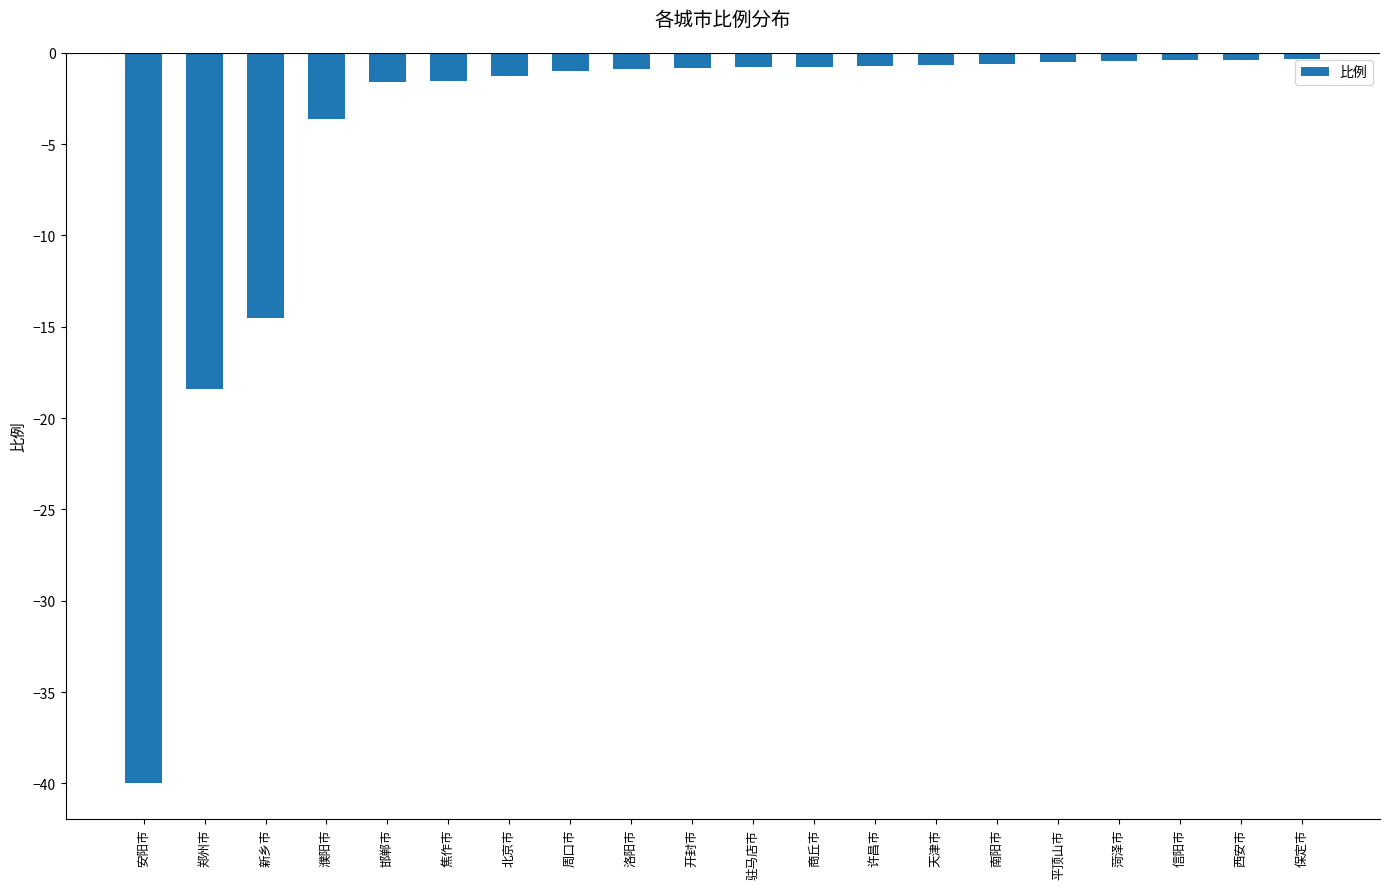

Count the number of categories in the chart.

20